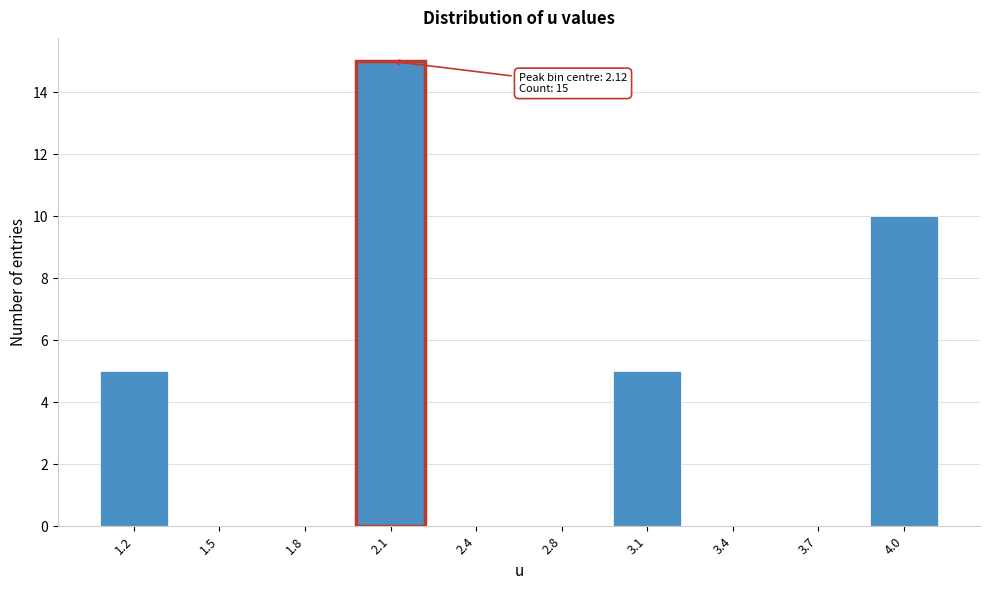

Reading left to right, extract all data points from this chart.

1.2=5	1.5=0	1.8=0	2.1=15	2.4=0	2.8=0	3.1=5	3.4=0	3.7=0	4.0=10